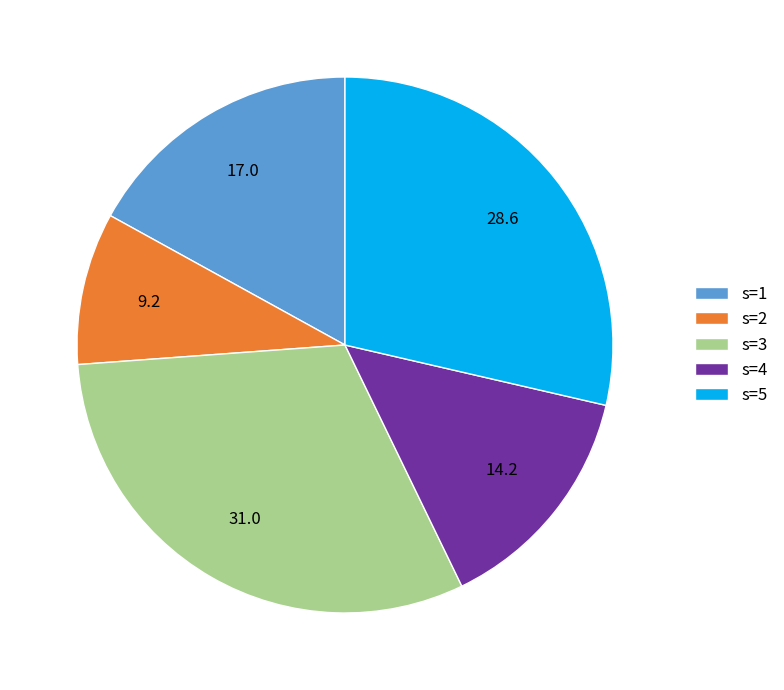

True or false: s=1 accounts for 27% of the total.

False